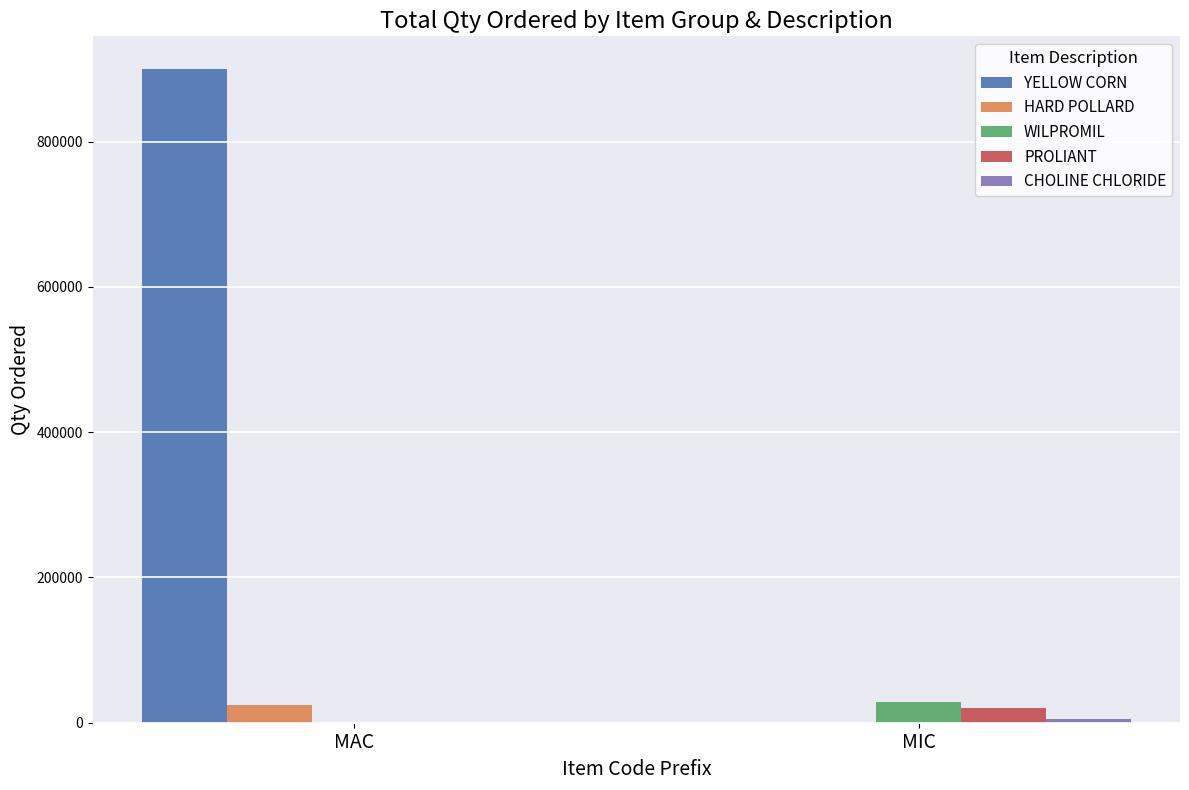

What is the sum of all YELLOW CORN values?

900000